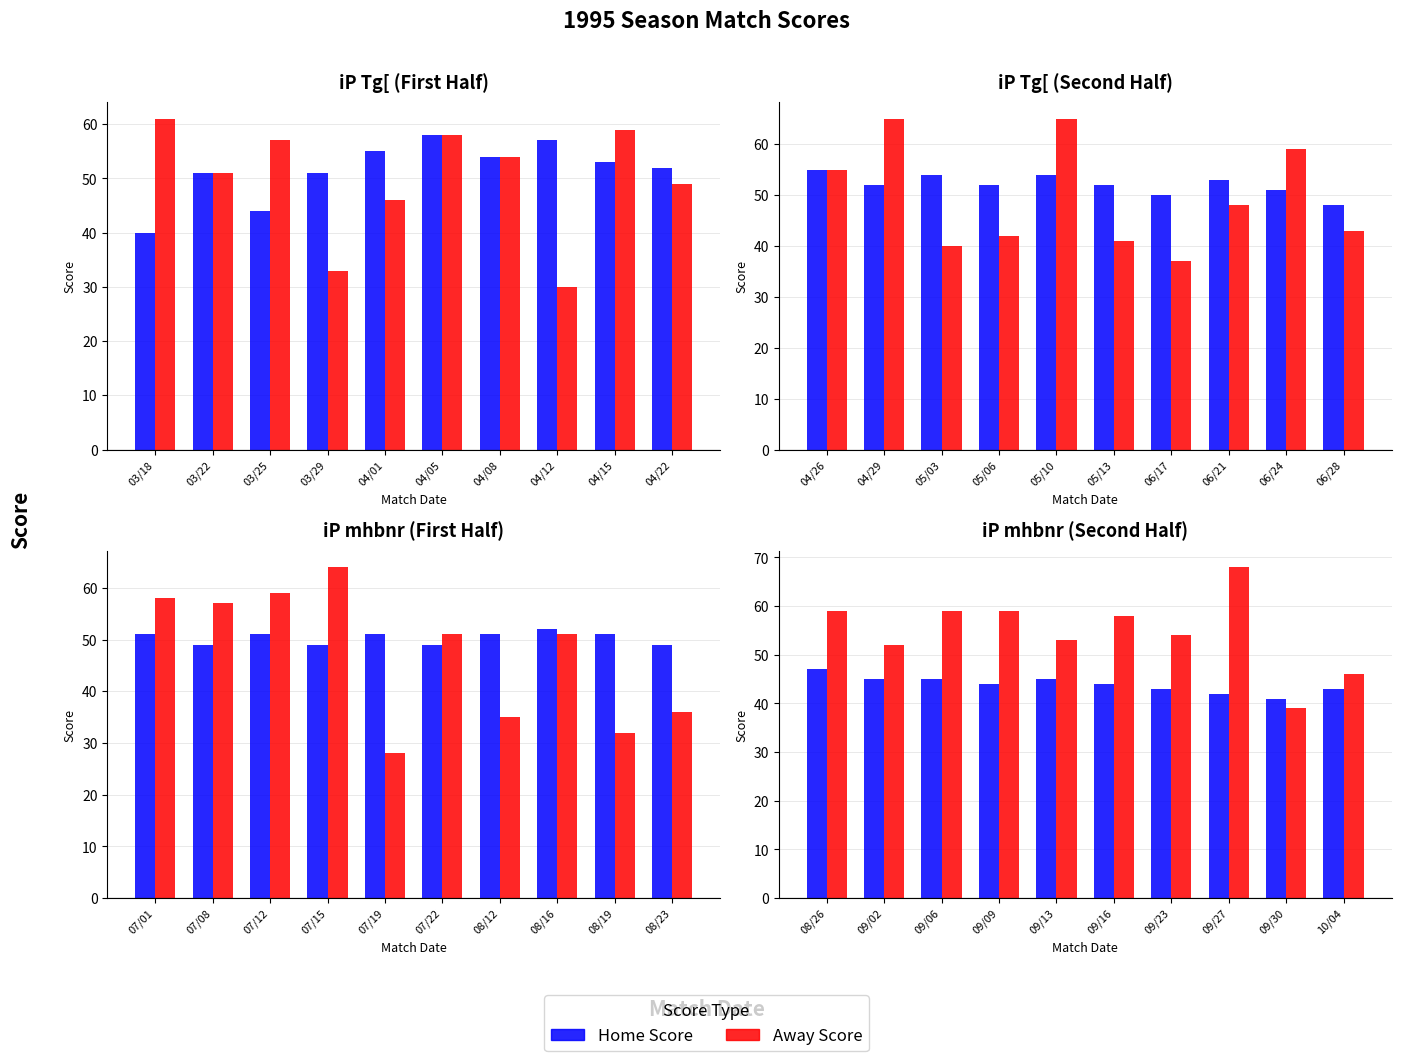

How many groups of bars are there?

10